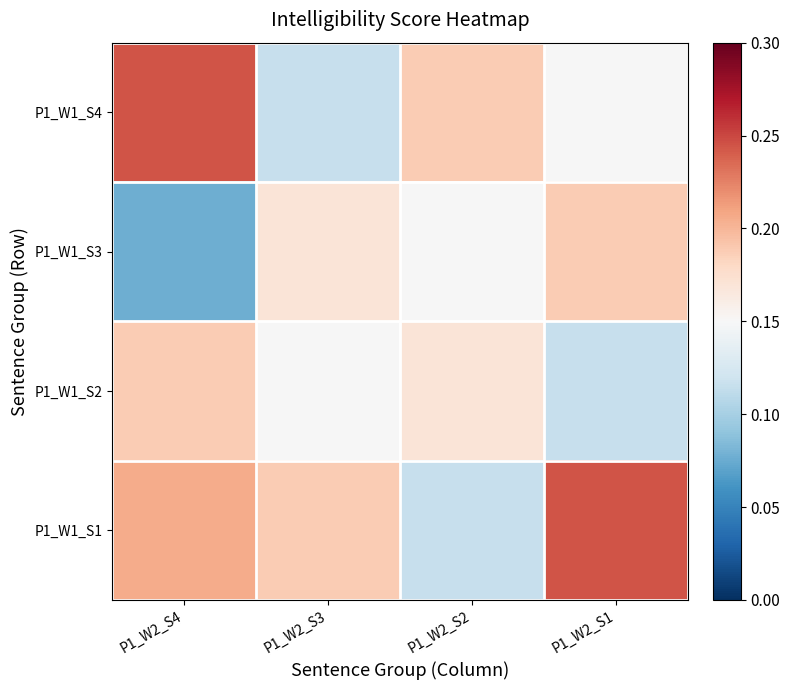

Reading left to right, extract all data points from this chart.

P1_W1_S4: P1_W2_S4=0.2	P1_W2_S3=0.1	P1_W2_S2=0.2	P1_W2_S1=0.1
P1_W1_S3: P1_W2_S4=0.1	P1_W2_S3=0.2	P1_W2_S2=0.1	P1_W2_S1=0.2
P1_W1_S2: P1_W2_S4=0.2	P1_W2_S3=0.1	P1_W2_S2=0.2	P1_W2_S1=0.1
P1_W1_S1: P1_W2_S4=0.2	P1_W2_S3=0.2	P1_W2_S2=0.1	P1_W2_S1=0.2